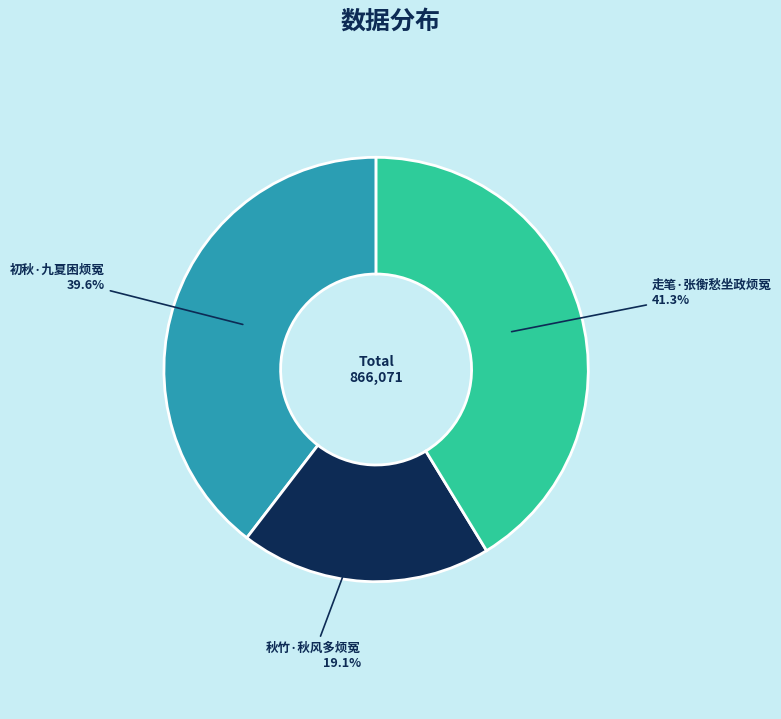

What percentage is the 秋竹·秋风多烦冤 slice, to the nearest percent?

19%